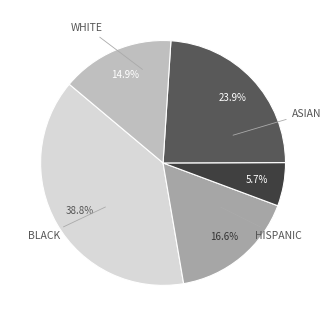

Is there a majority slice in this chart?

No